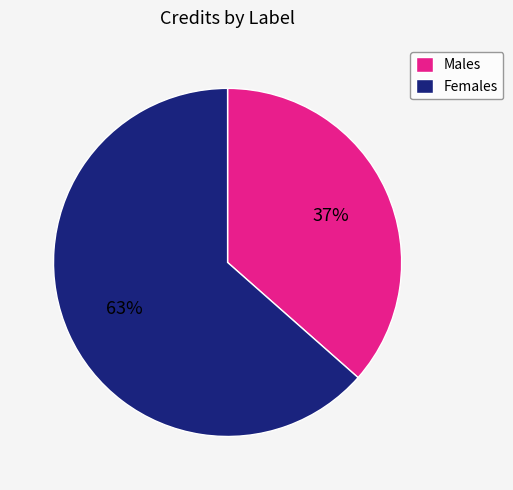

To the nearest percent, what is the combined percentage of Males and Females?

100%